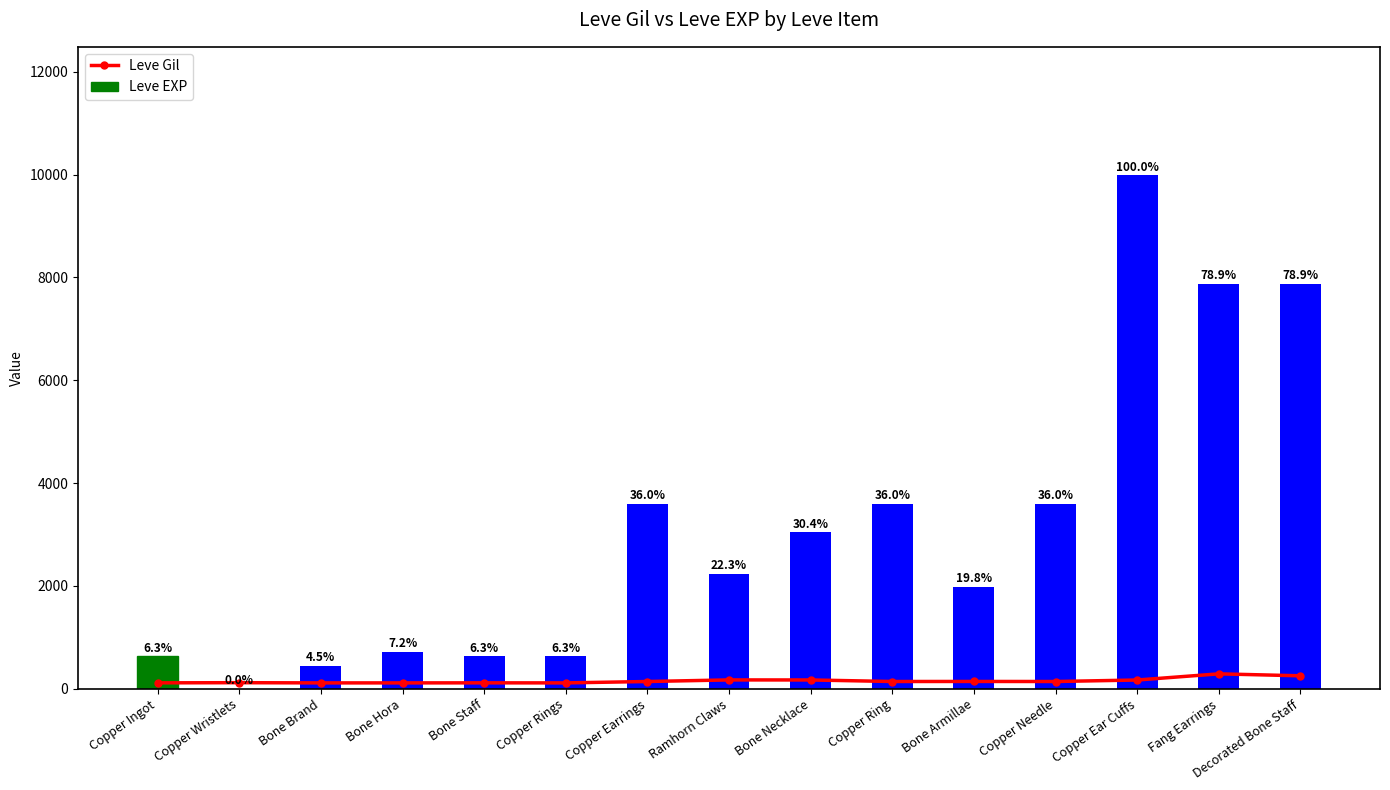

The value of Leve Gil at Ramhorn Claws is 170. True or false?

True